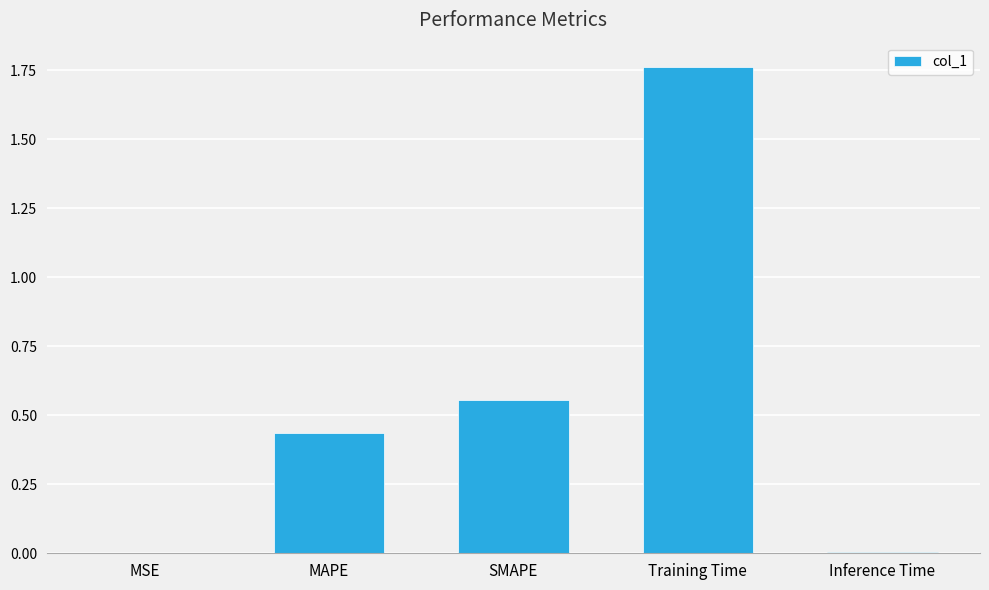

Which label corresponds to the largest value in the chart?

Training Time